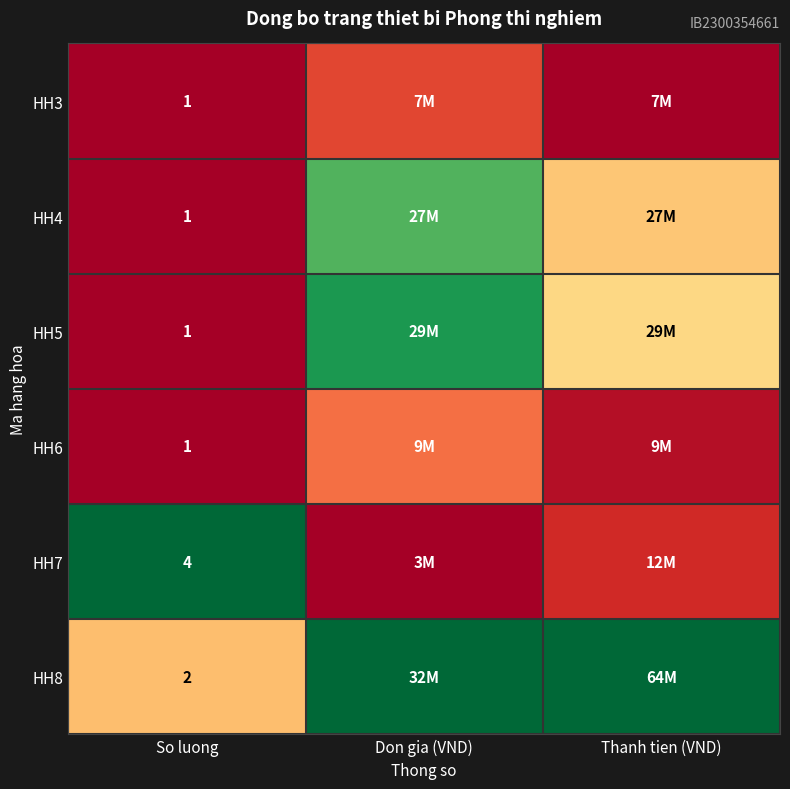

At how many categories does at least one series exceed 0?

3